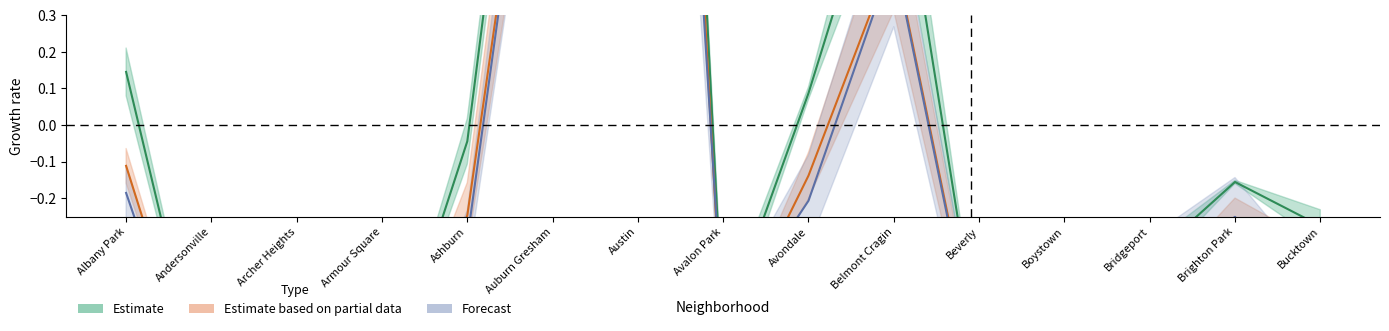

What is the sum of all Estimate values?

1.8